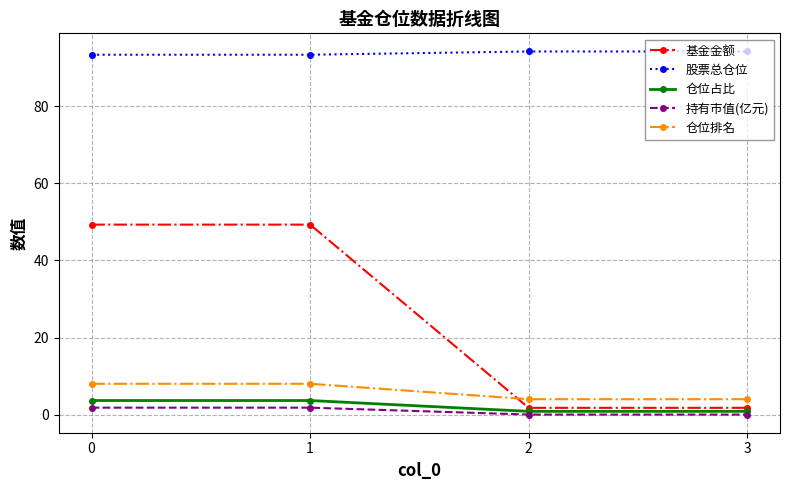

What is the value of the 股票总仓位 point at the 3rd from the left?

94.2